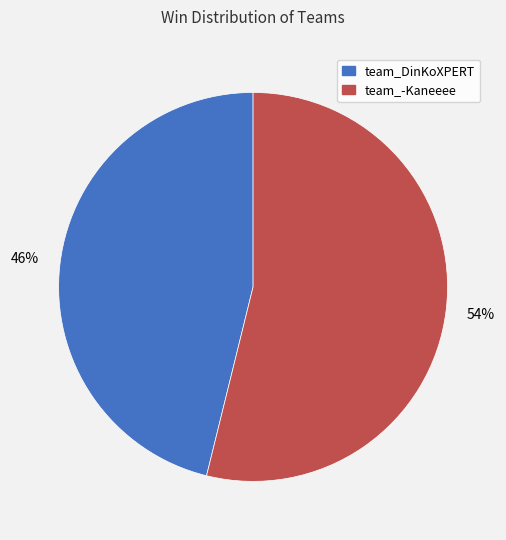

Which category has the biggest portion of the pie?

team_-Kaneeee